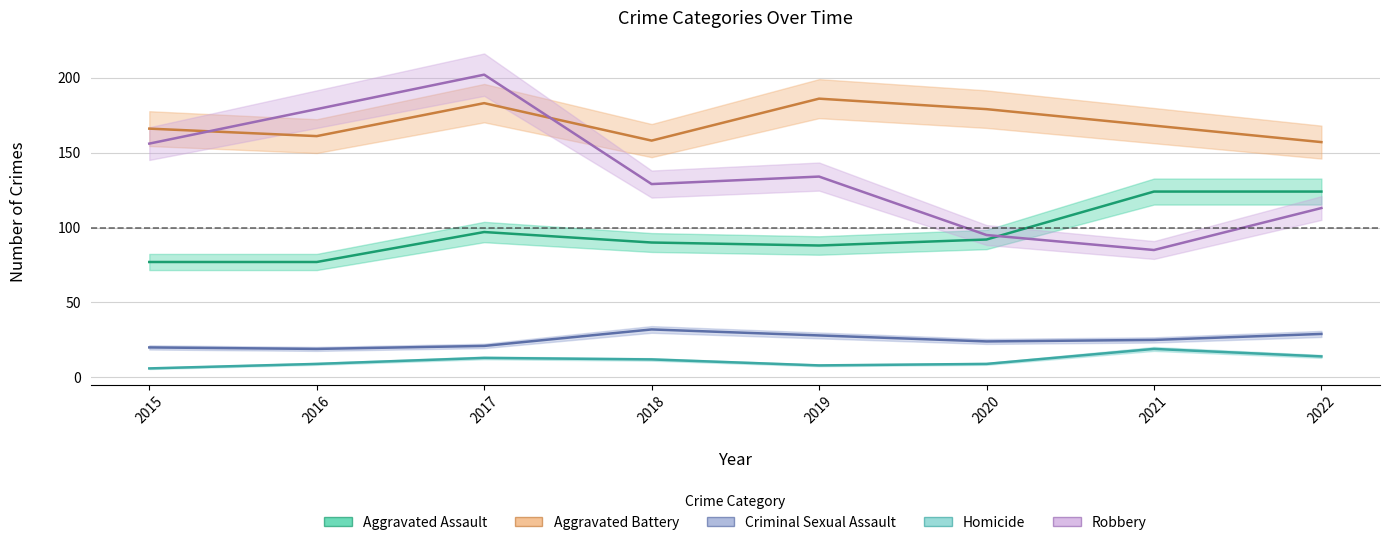

What is the sum of all Criminal Sexual Assault values?

198